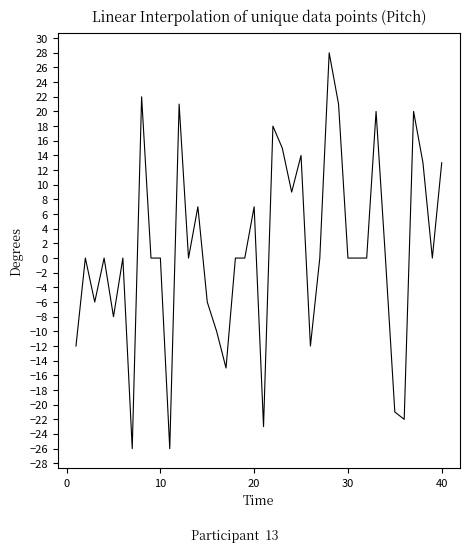

What is the difference between the maximum and minimum values?

54